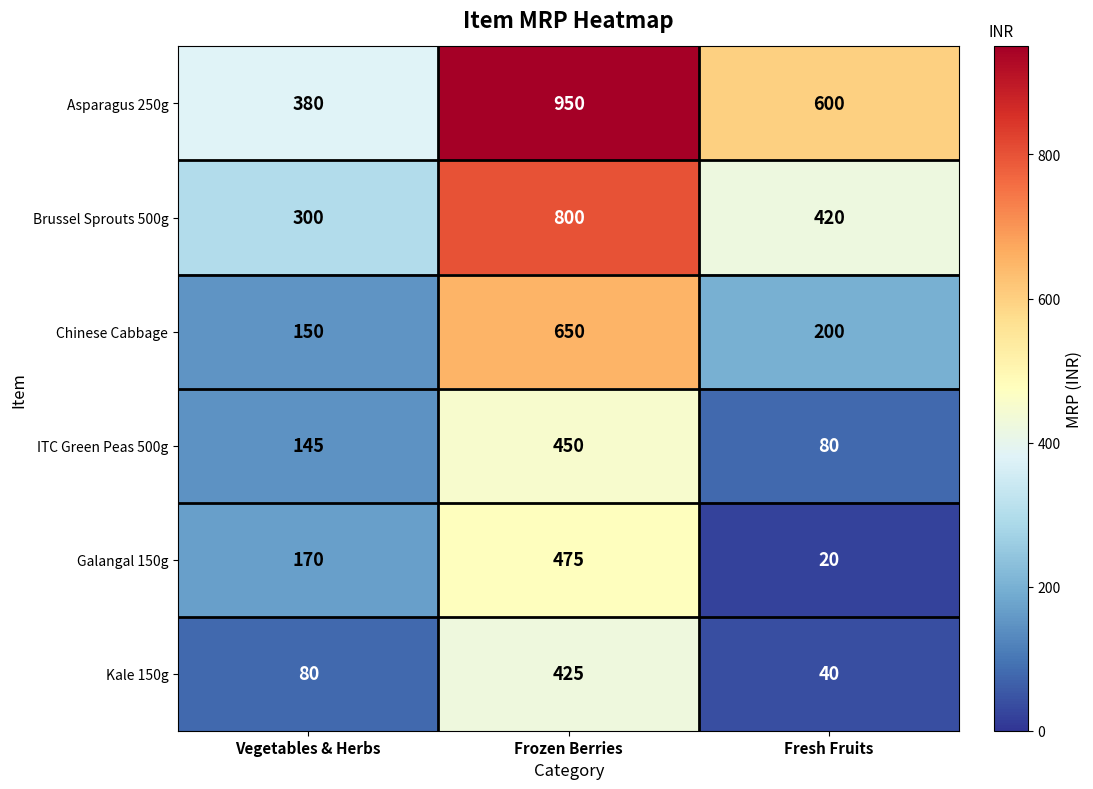

Read the Kale 150g value at Vegetables & Herbs, to the nearest 5.

80